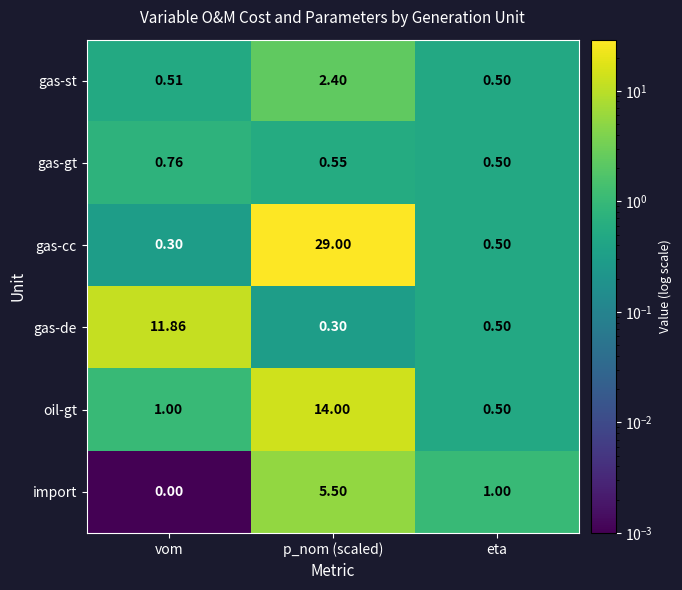

Which series changed the most between p_nom (scaled) and eta?

gas-cc